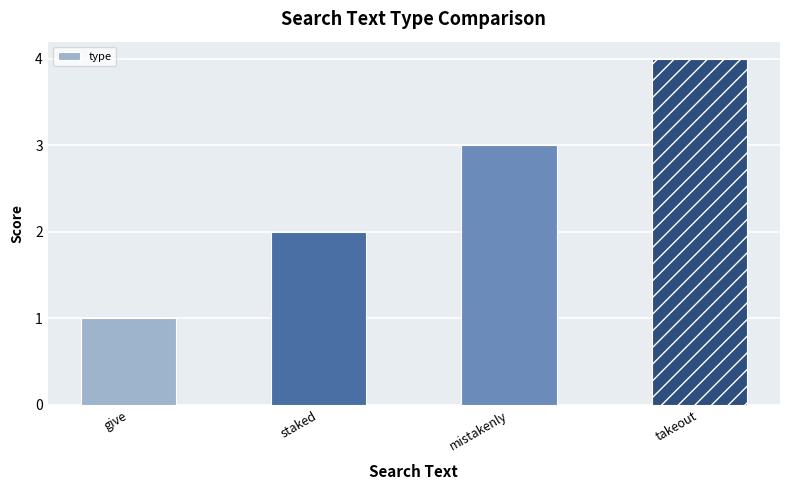

What is the minimum value shown in the chart?

1